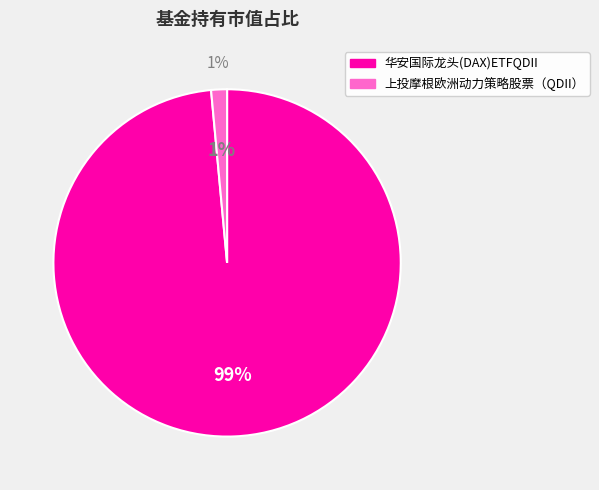

What percentage is the 上投摩根欧洲动力策略股票（QDII） slice, to the nearest percent?

1%